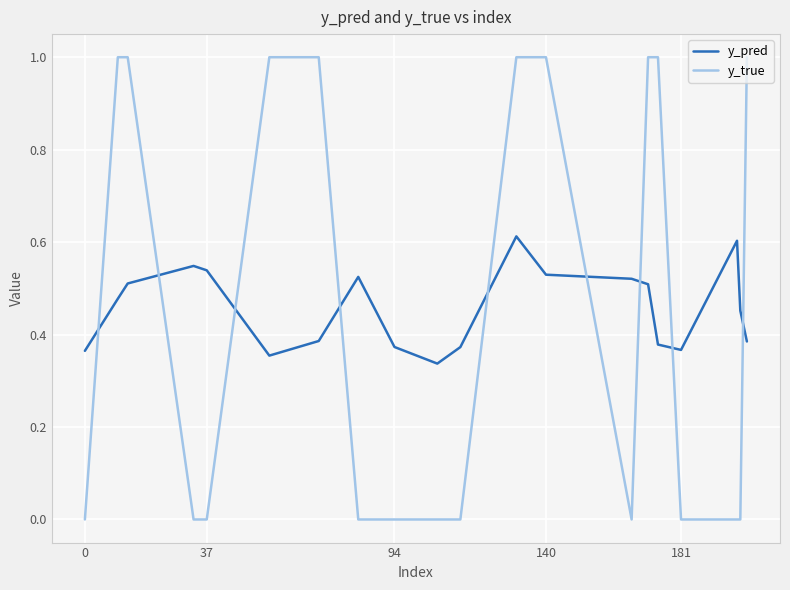

True or false: y_true and y_pred cross at least once.

True